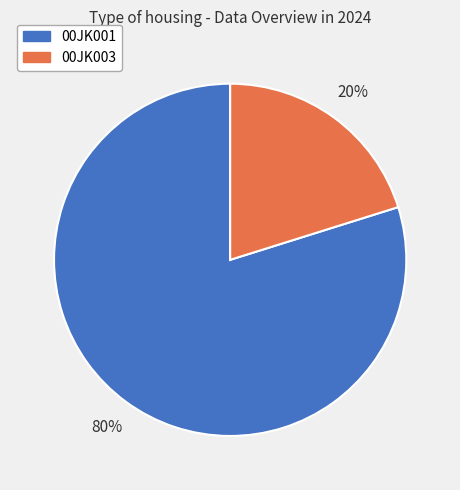

Is it true that 00JK001 is 80% of the pie?

True